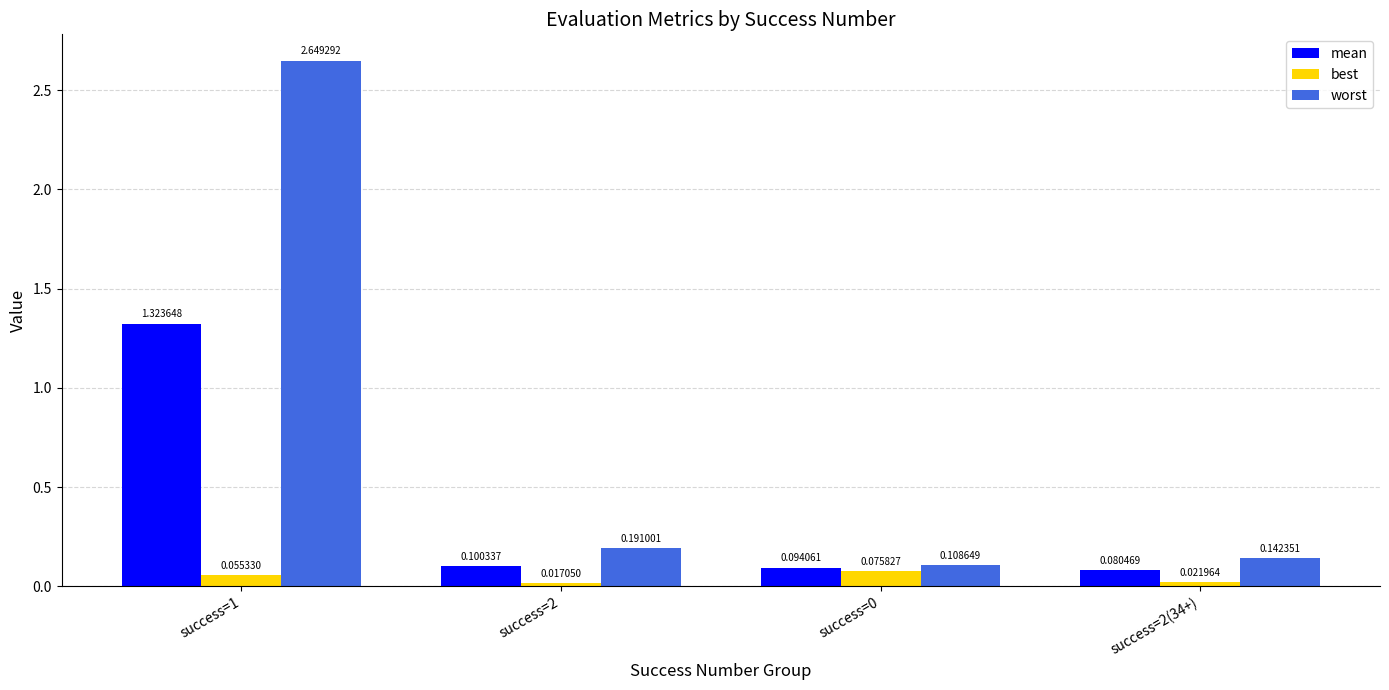

At which category is the sum across all series the highest?

success=1